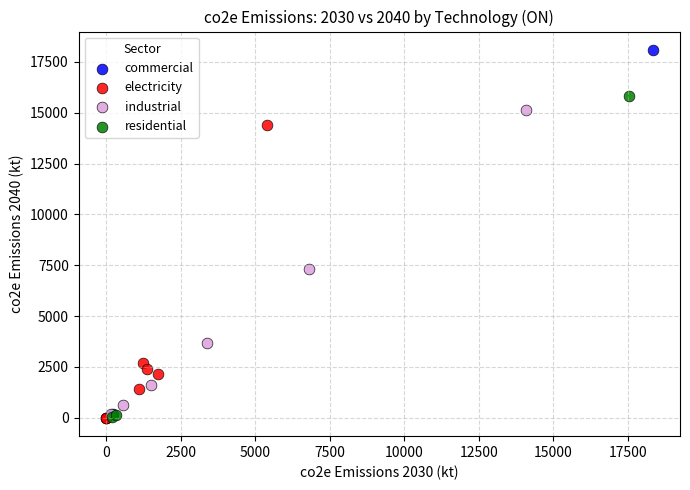

Which series has the largest Y range (max minus min)?

commercial